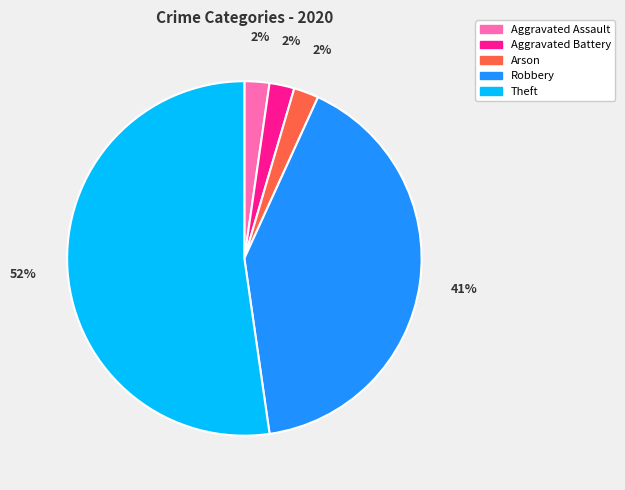

How many segments does this pie chart have?

5